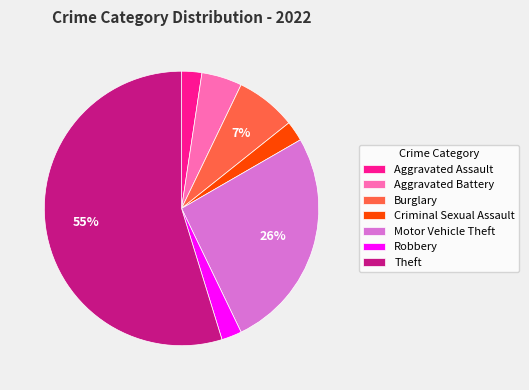

To the nearest percent, what is the average slice percentage?

14%